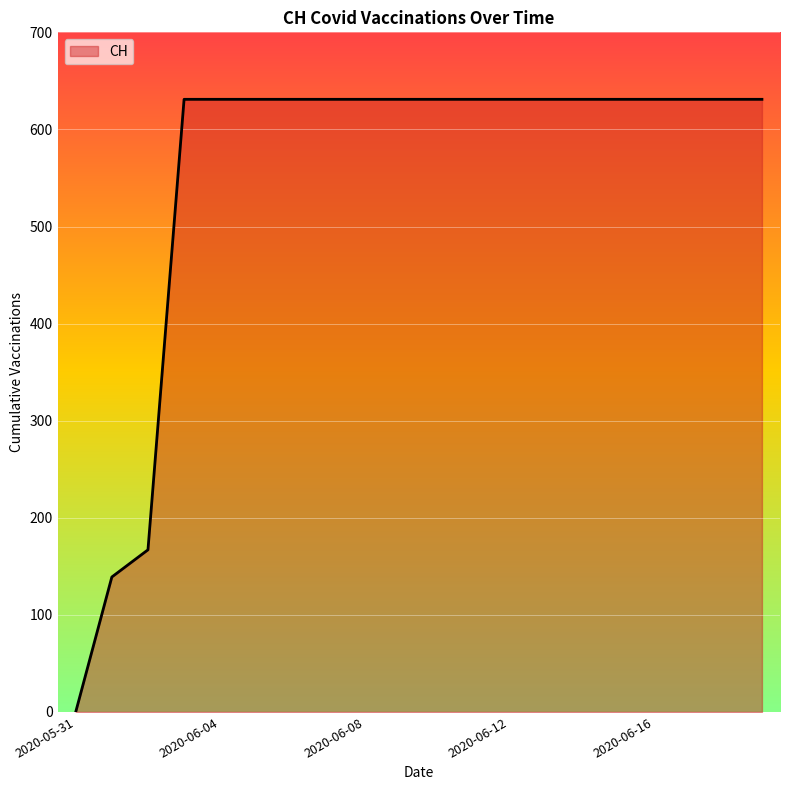

What is the difference between the maximum and minimum values?

631